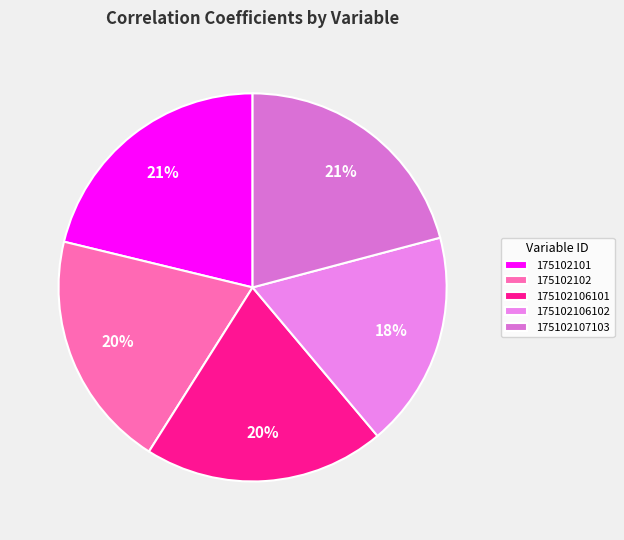

To the nearest percent, what is the difference between the 175102106101 and 175102106102 slice percentages?

2%